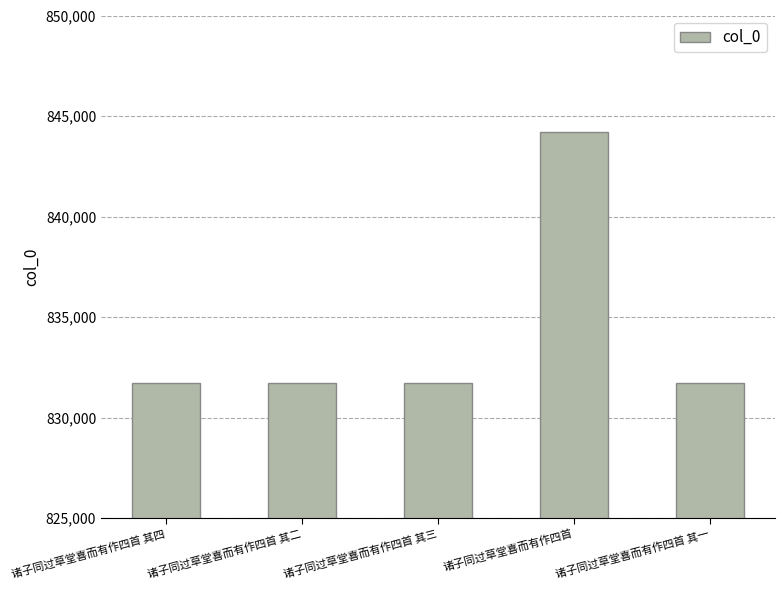

How many bars are there in total?

5